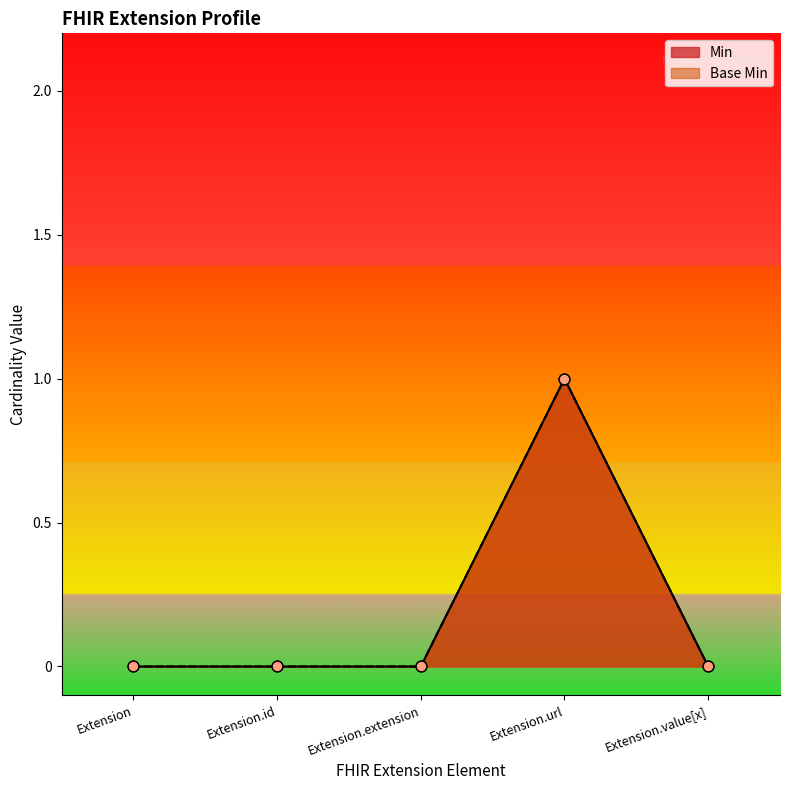

Which series has the largest Y range (max minus min)?

Min